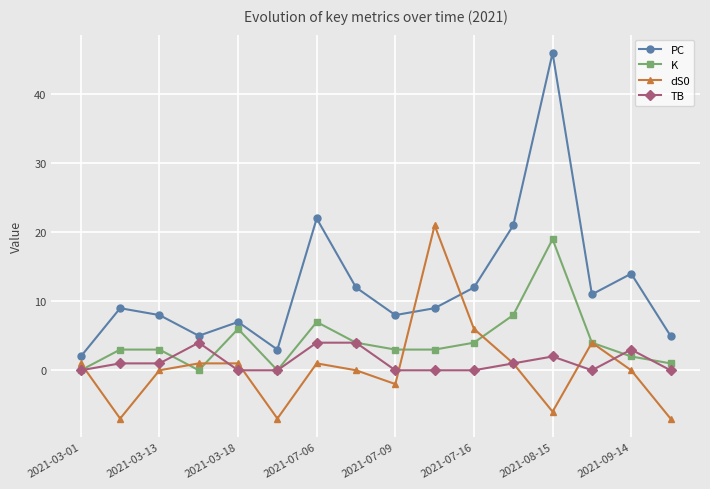

Which series has the largest range (max minus min)?

PC